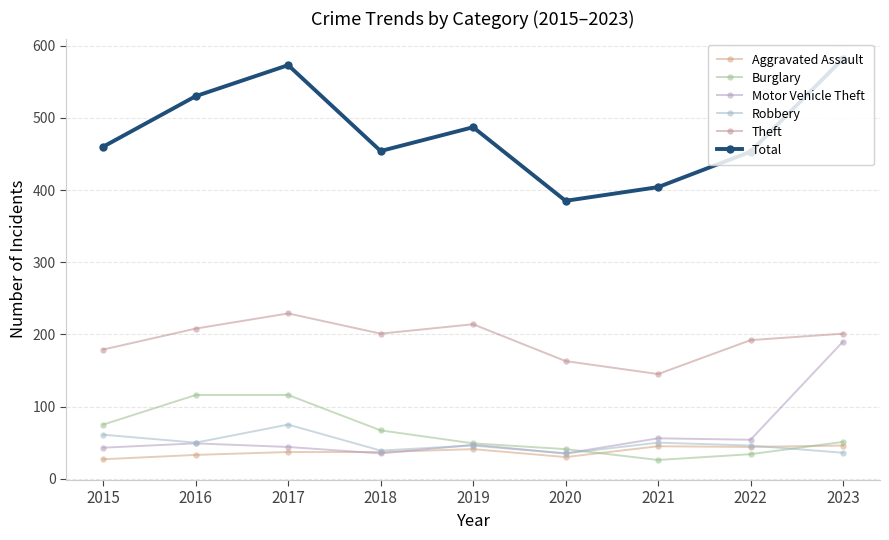

Between which two adjacent categories do Burglary and Aggravated Assault first intersect?

2020 and 2021